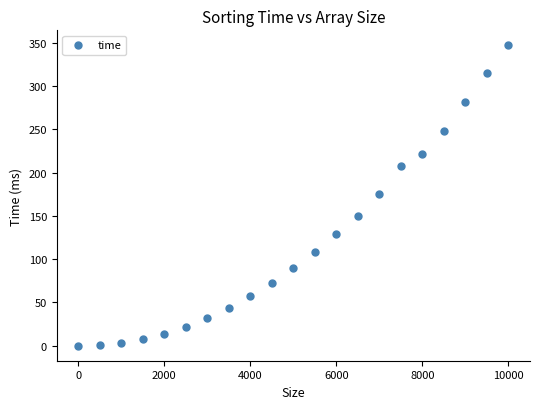

What is the range of X values (max minus min)?

10000.0